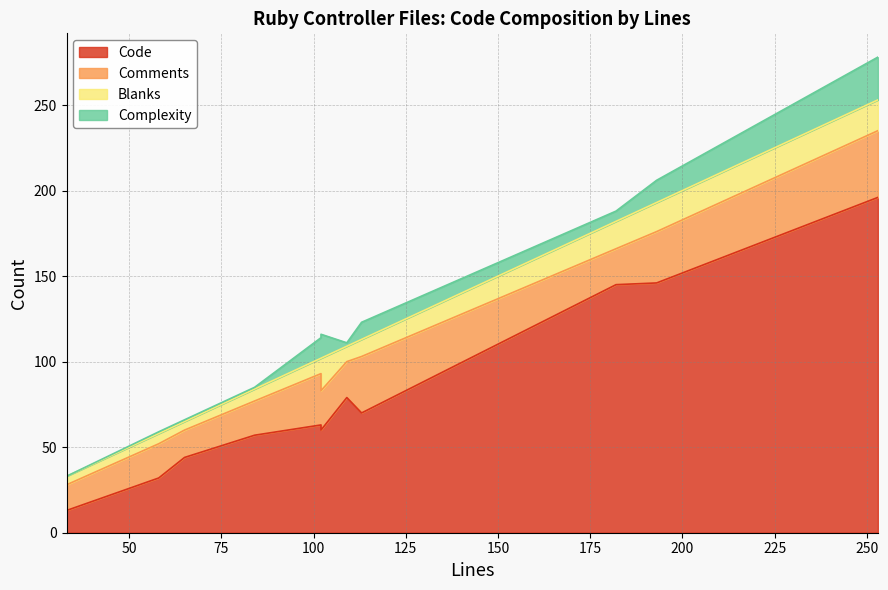

Which series has the largest total across all categories?

Code